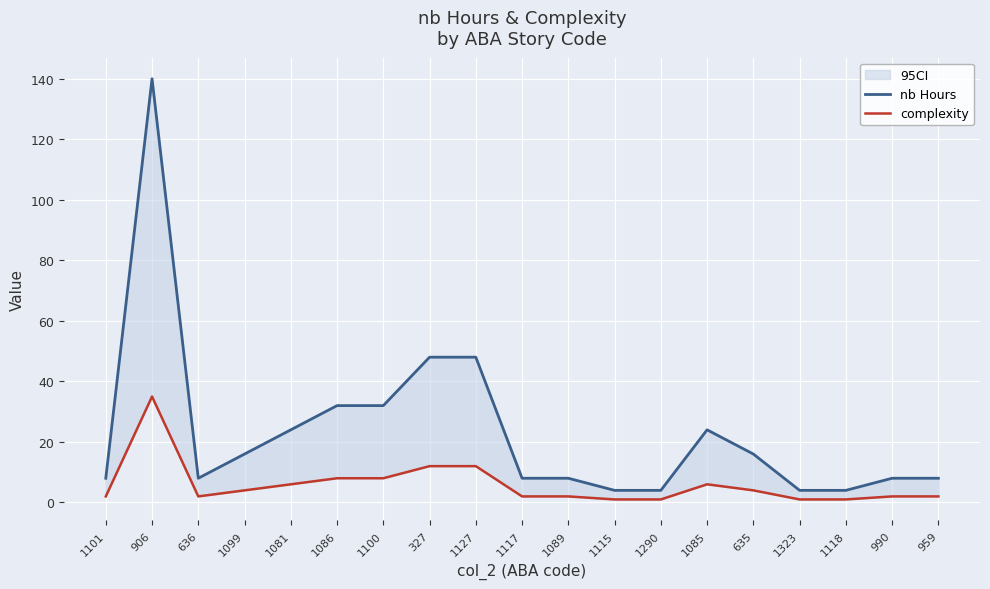

What is the difference between the maximum and minimum values in the complexity series?

34